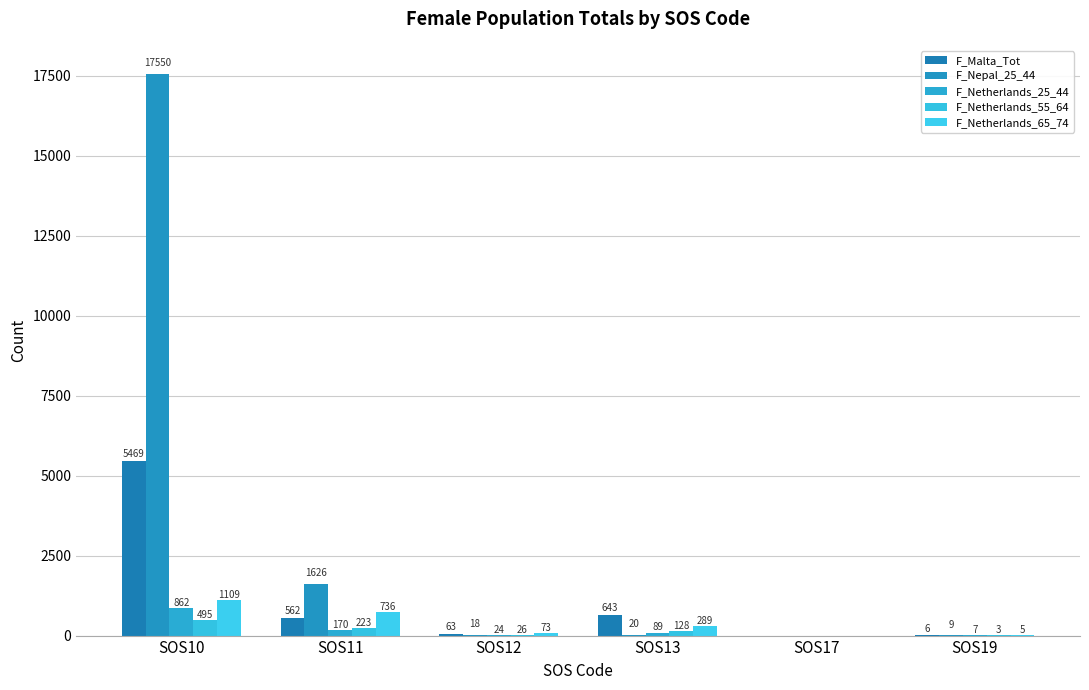

What is the maximum value for F_Malta_Tot?

5469